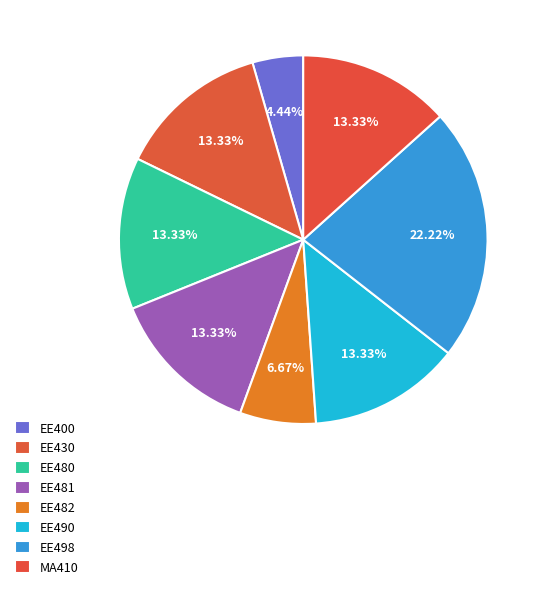

To the nearest percent, what is the difference between the EE490 and EE400 slice percentages?

9%